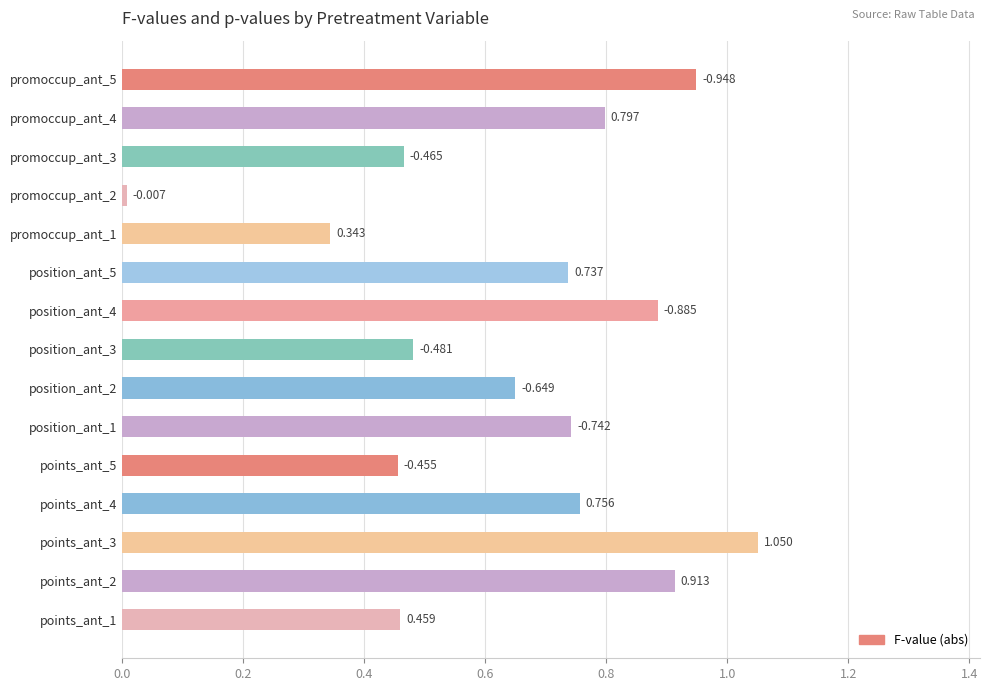

Rank the categories by value from lowest to highest.

promoccup_ant_2, promoccup_ant_1, points_ant_5, points_ant_1, promoccup_ant_3, position_ant_3, position_ant_2, position_ant_5, position_ant_1, points_ant_4, promoccup_ant_4, position_ant_4, points_ant_2, promoccup_ant_5, points_ant_3